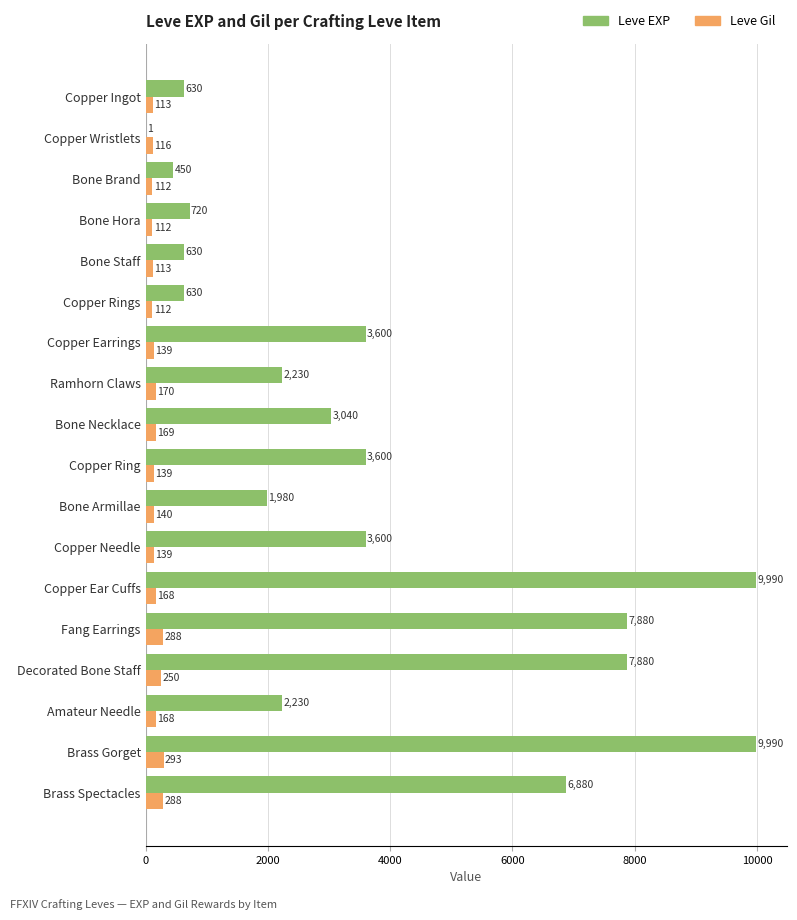

Which series has the widest spread of values?

Leve EXP